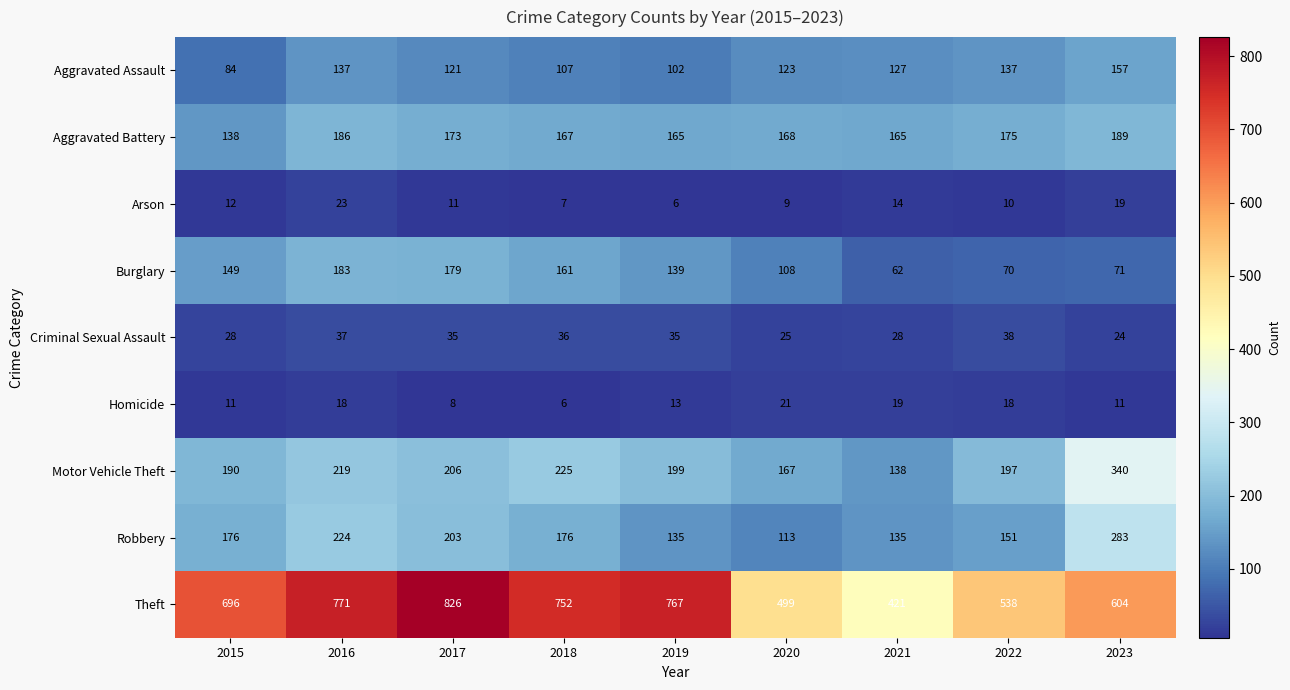

What is the difference between the maximum and minimum values in the Robbery series?

170